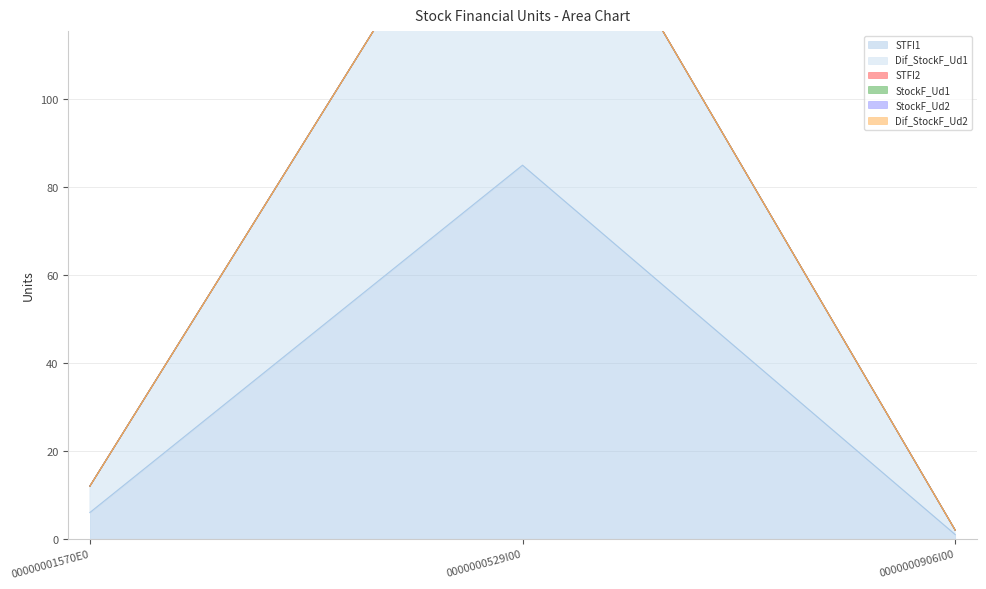

Which series changed the most between 0000000529I00 and 0000000906I00?

STFI1